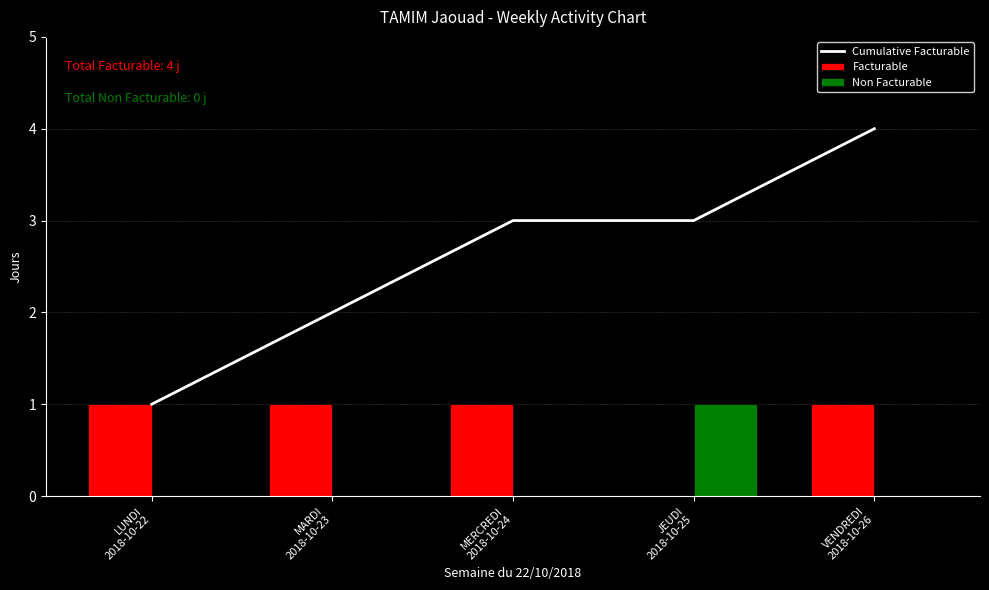

How many values in the Cumulative Facturable series are below 3?

2